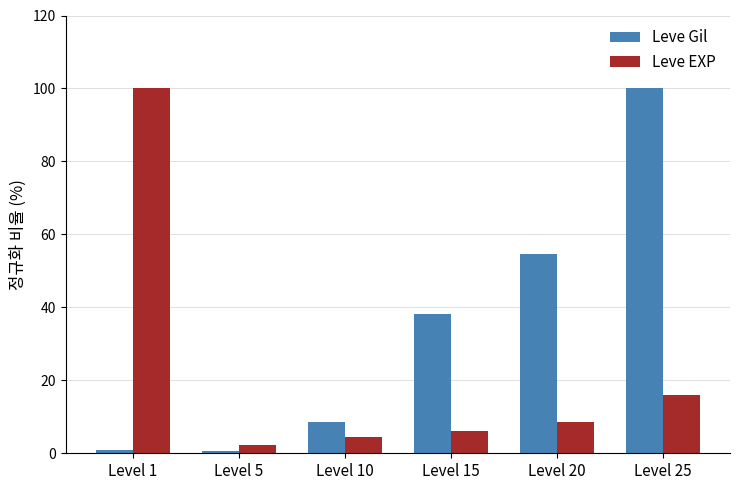

What is the highest value of the Leve EXP series?

100.0